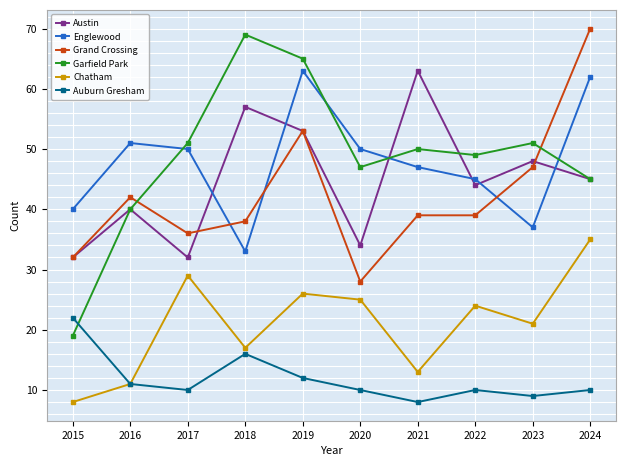

Is it true that Garfield Park equals 64 at 2016?

False